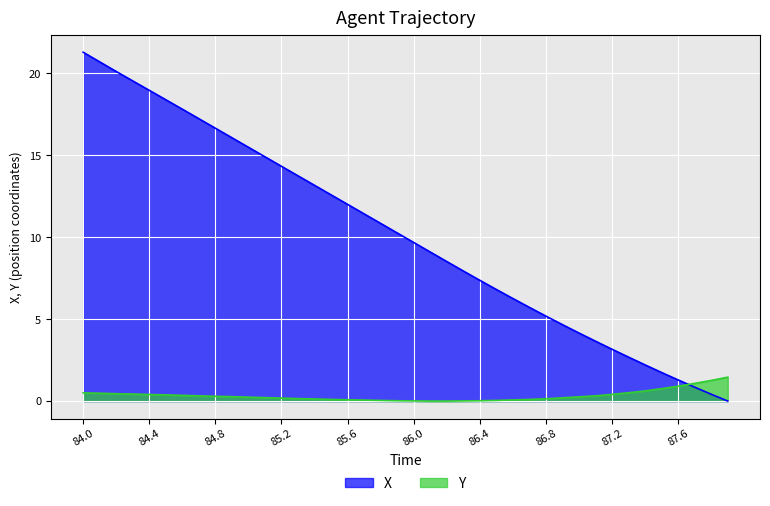

Is it true that X equals 21.2 at 85.4?

False